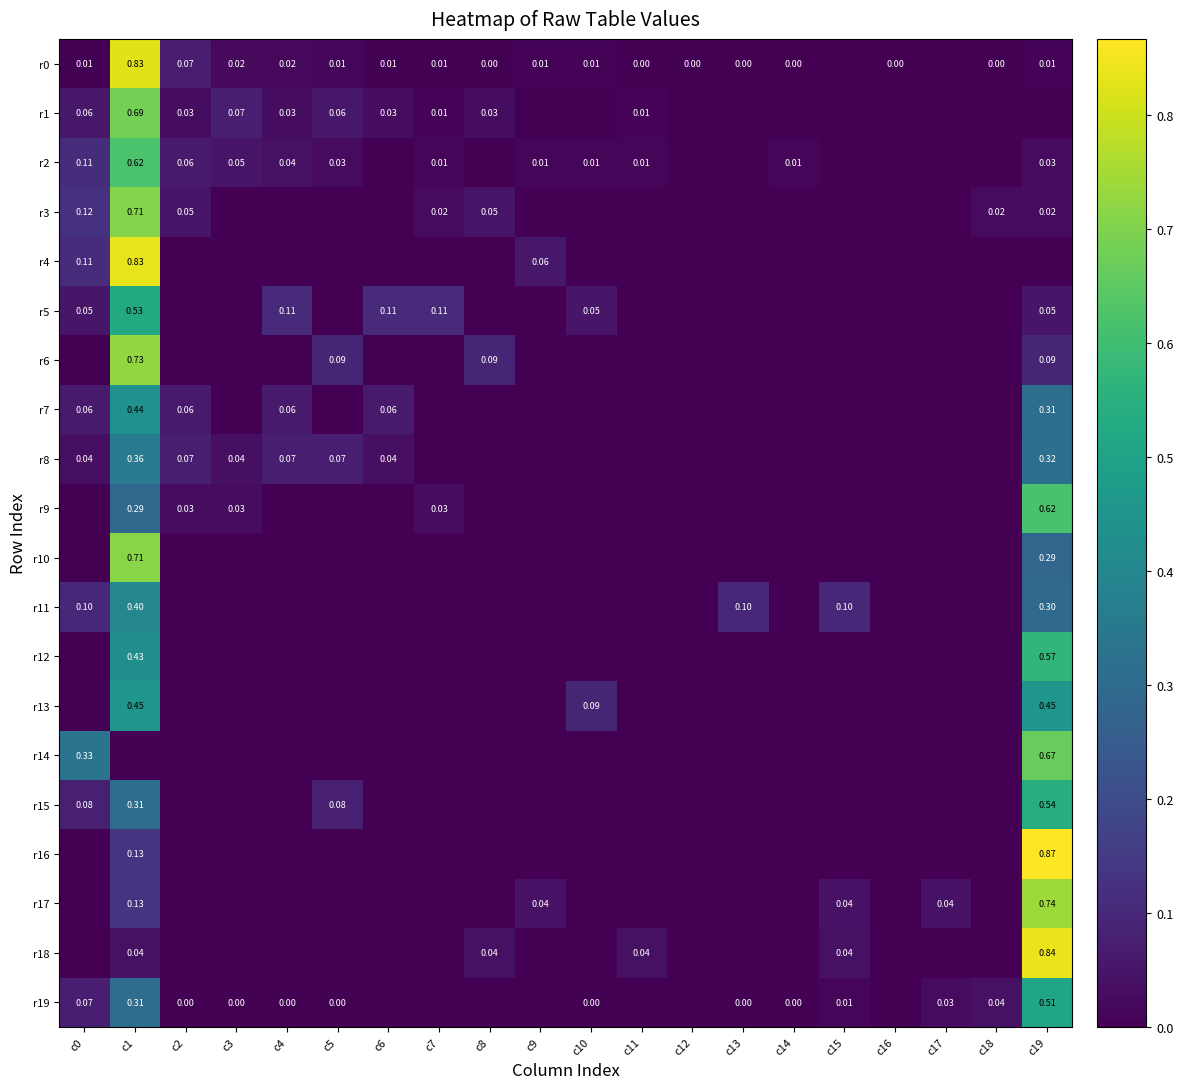

The r11 series shows 0.0 at c7. True or false?

True